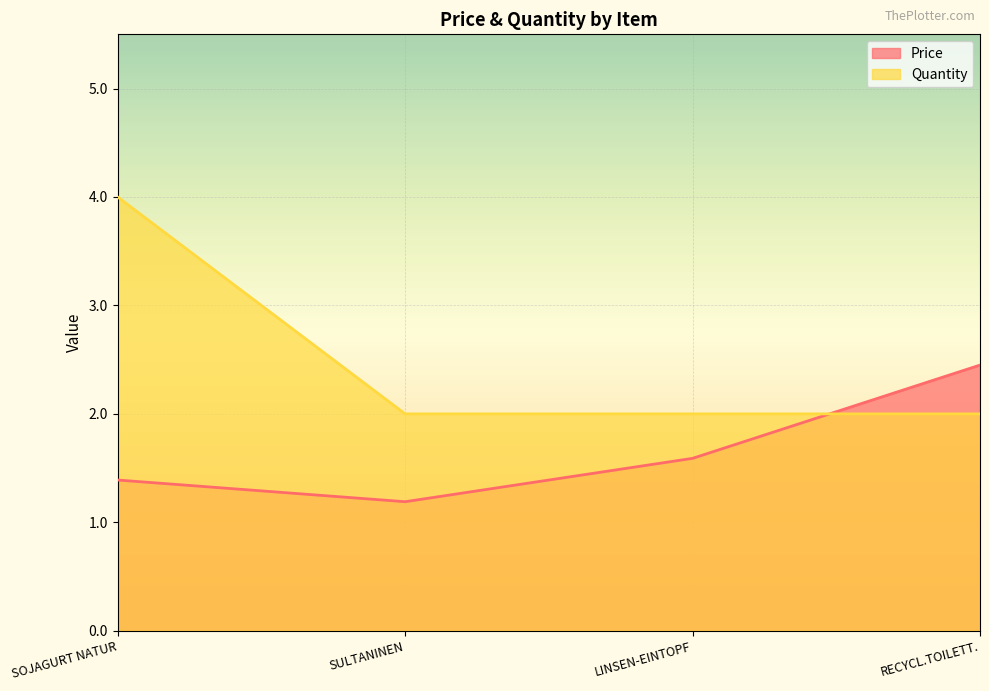

True or false: Quantity and Price cross at least once.

True